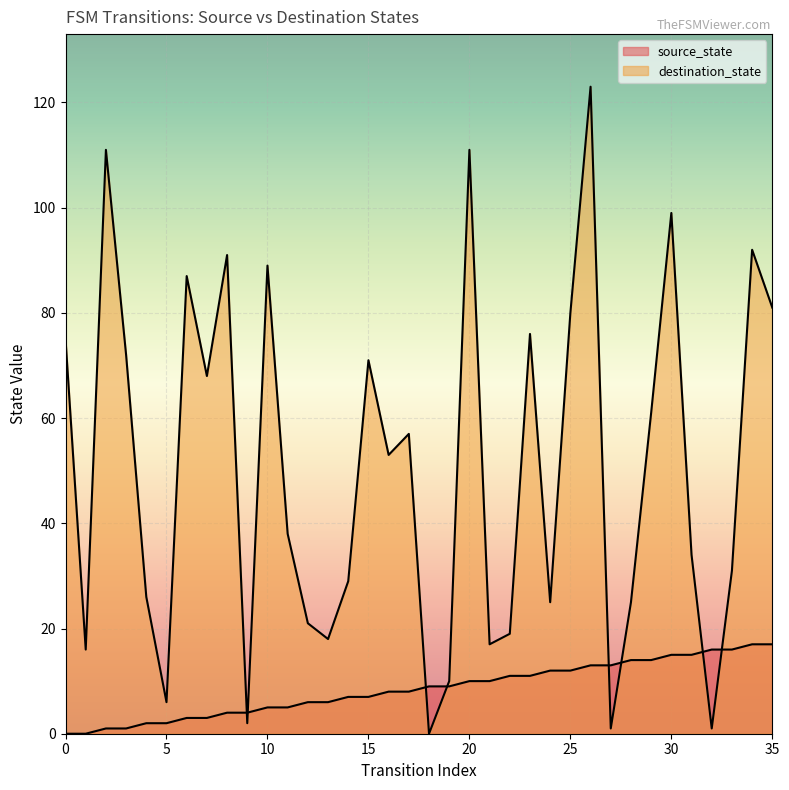

True or false: source_state has a value of 15 at 31.

True